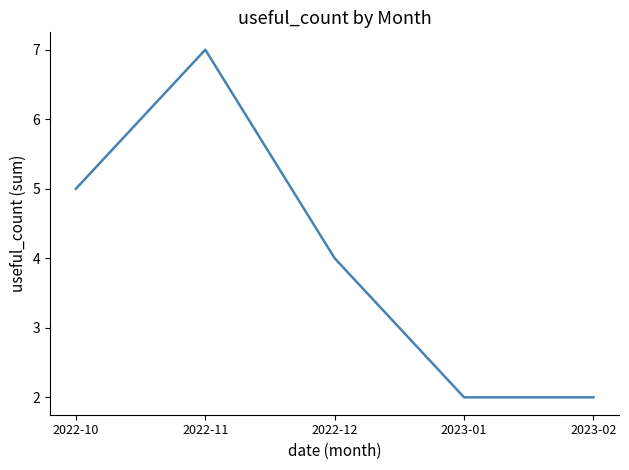

How many values are below 4?

2